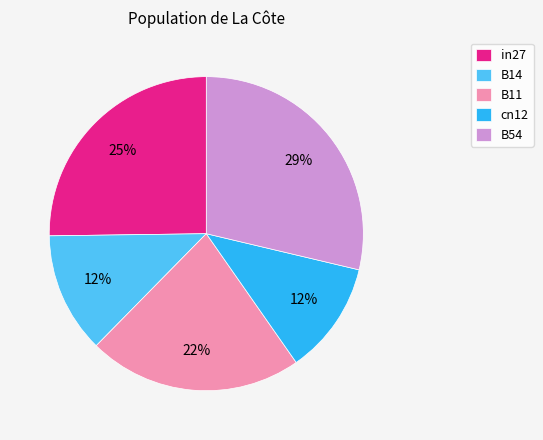

How many slices are in this pie chart?

5